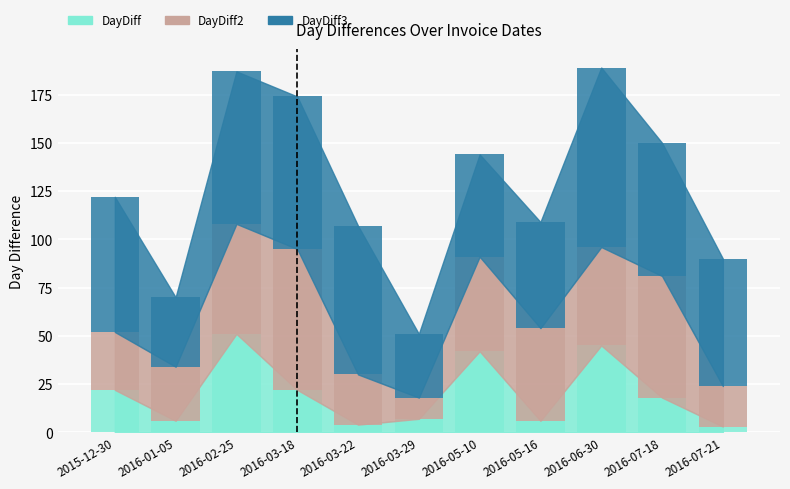

True or false: DayDiff has a value of 45 at 2016-06-30.

True